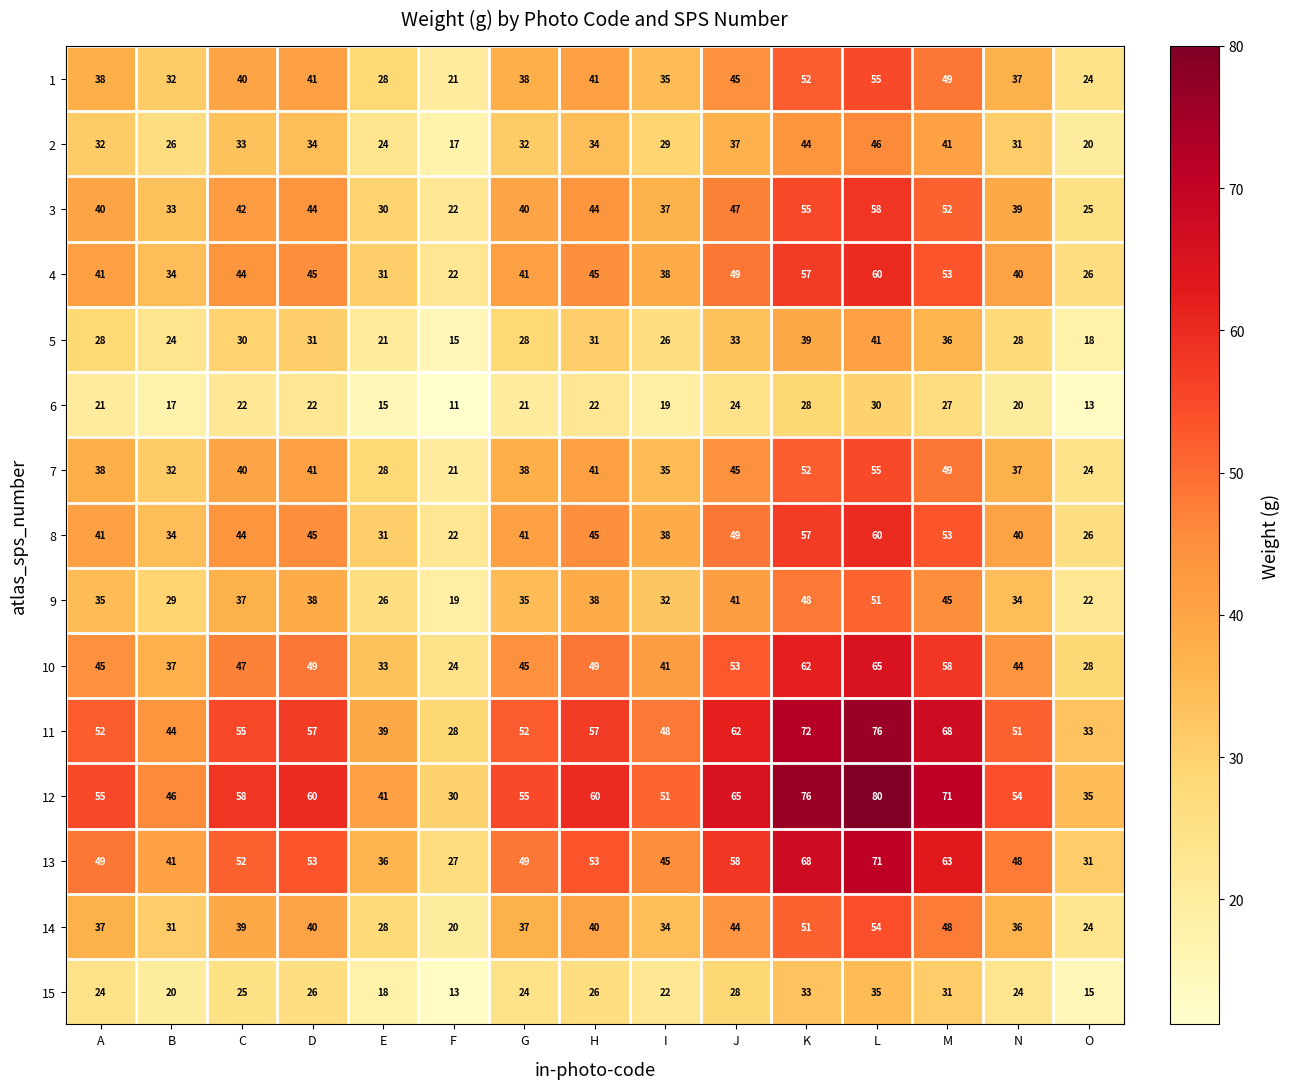

Between B and D, which series saw the biggest shift?

12